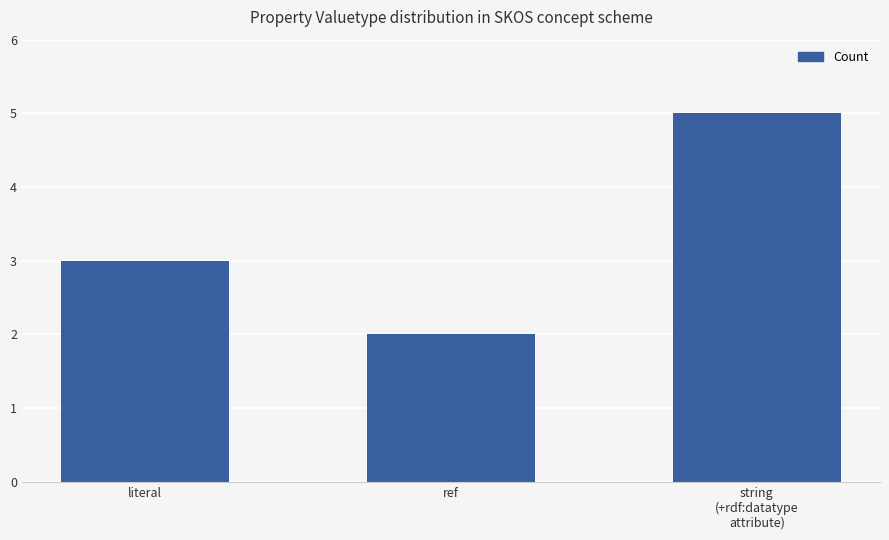

What is the greatest value displayed?

5